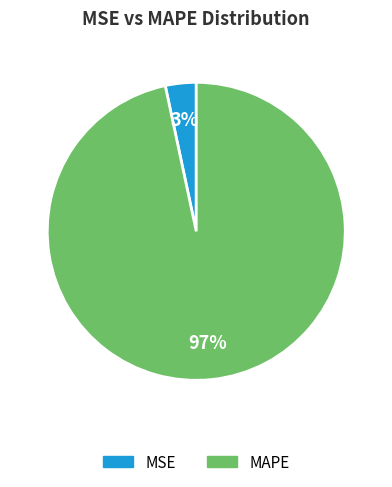

True or false: MAPE accounts for 89% of the total.

False